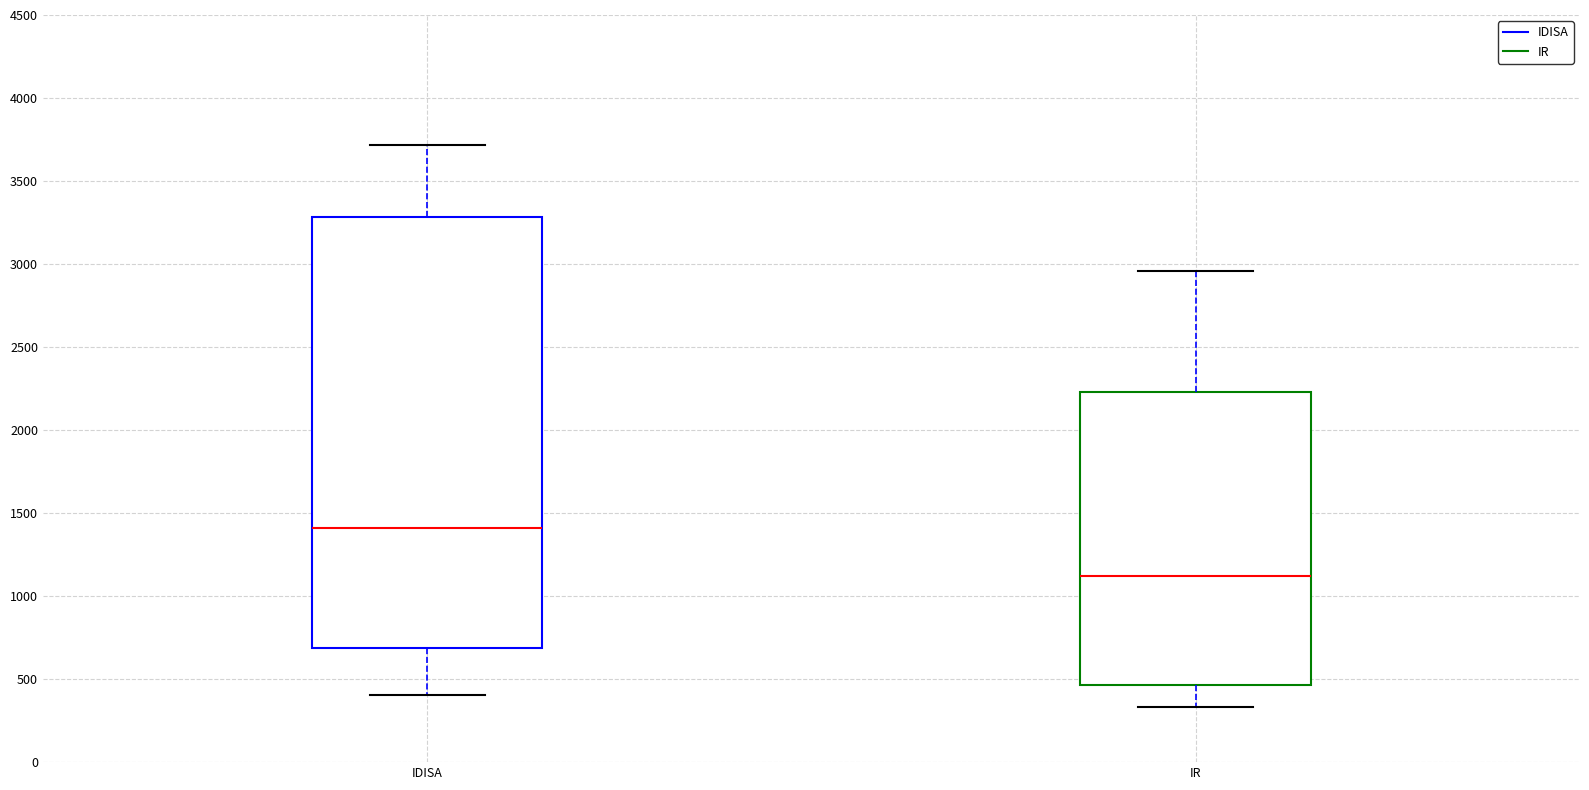

Reading left to right, transcribe this box plot: for each box, give where its median line is, the range the box spans, and where its two whiskers end, as read against the y-axis. The values are not printed on the chart, so give them approximately, as read against the axis.

IDISA: median 1400, box 700 to 3300, whiskers 400 to 3700
IR: median 1100, box 450 to 2250, whiskers 350 to 2950